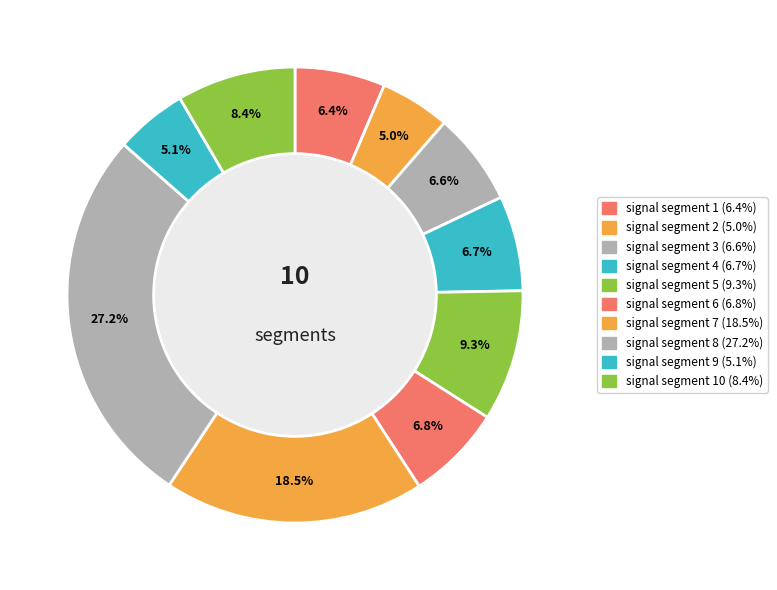

Is there a majority slice in this chart?

No